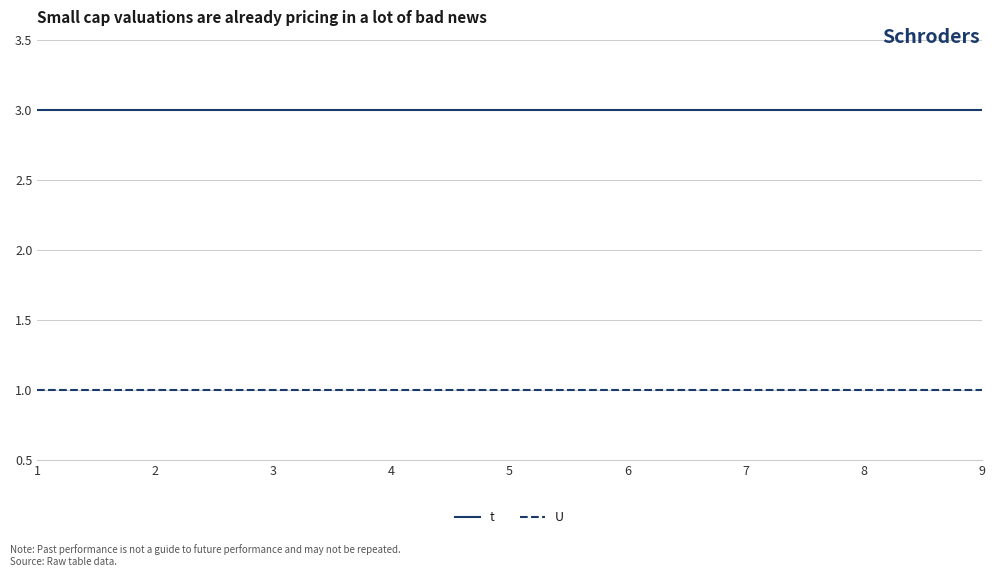

At how many categories does at least one series exceed 1?

9